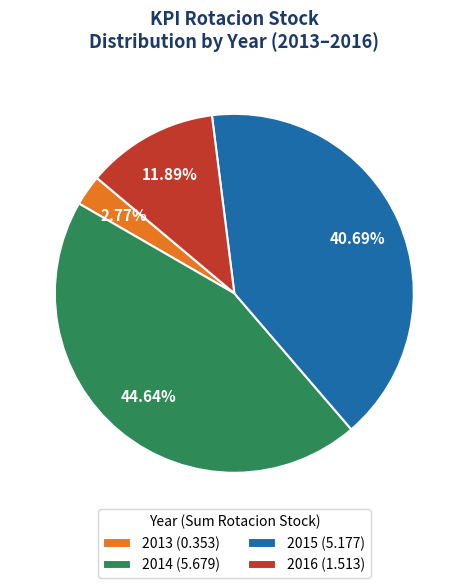

Approximately how many times larger is the value at 2015 (5.177) compared to 2014 (5.679)?

0.9